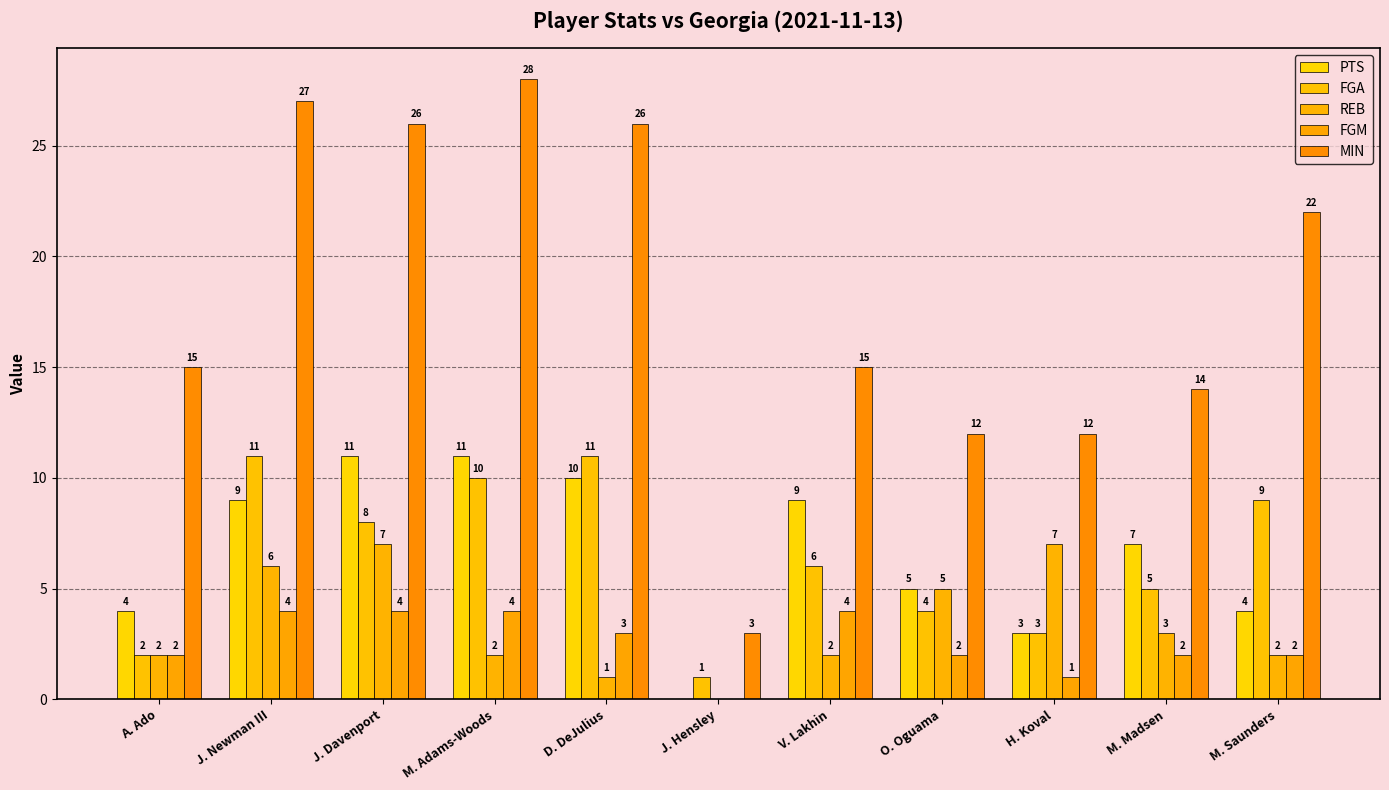

Are the bars horizontal?

No